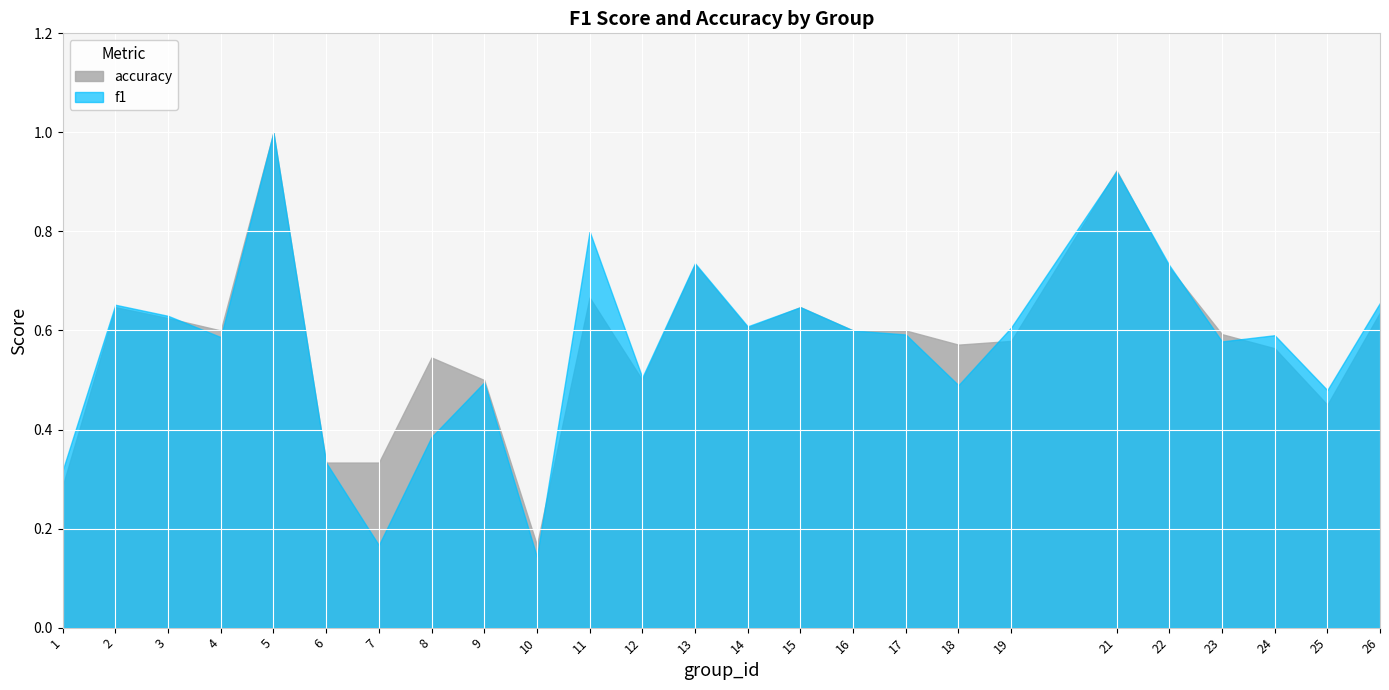

At which category is the sum across all series the highest?

5